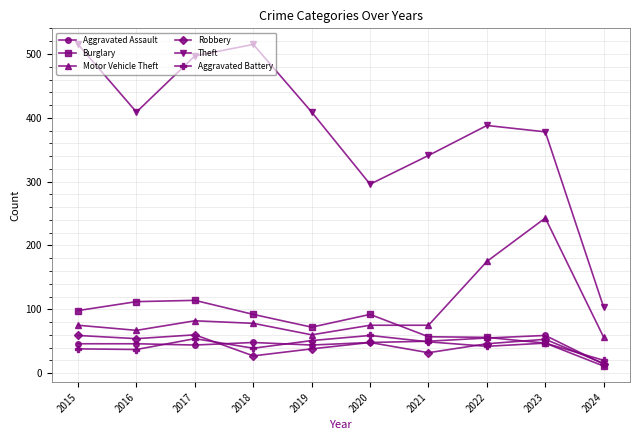

In Burglary, how many points are lower than both neighbors (excluding endpoints)?

1